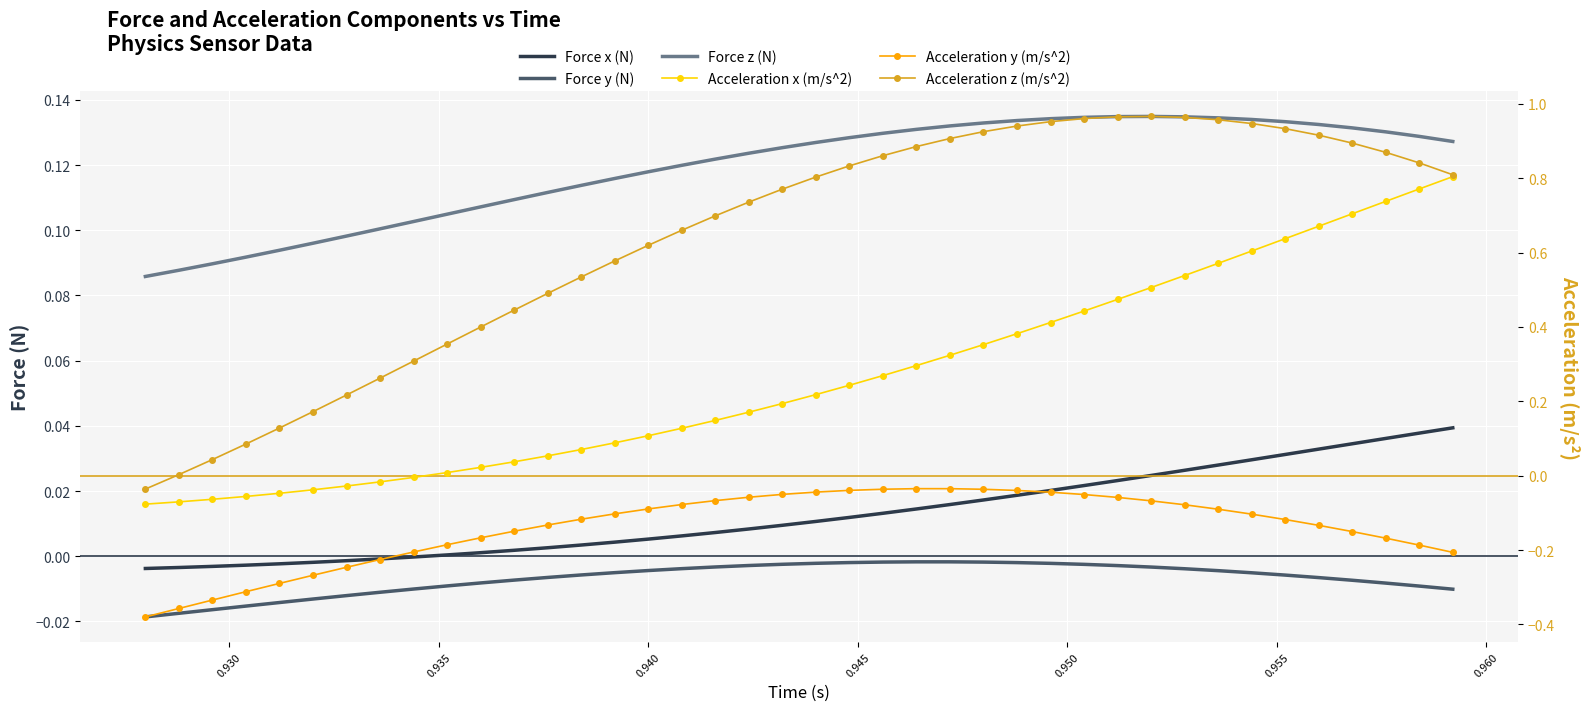

What is the value of the Force z (N) point at the 1st from the left?

0.1